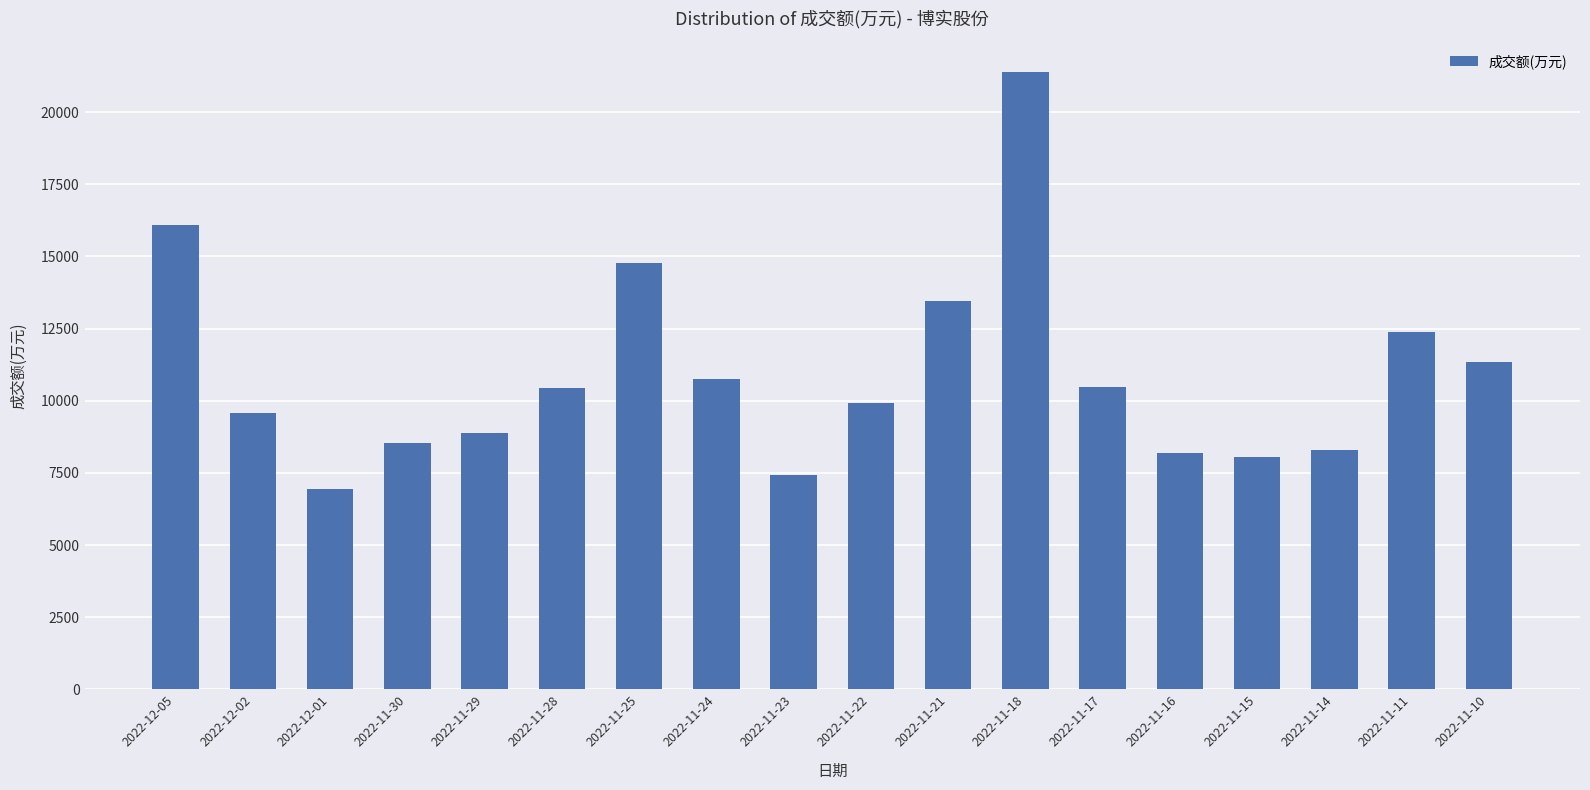

Between 2022-11-29 and 2022-11-14, which is larger?

2022-11-29